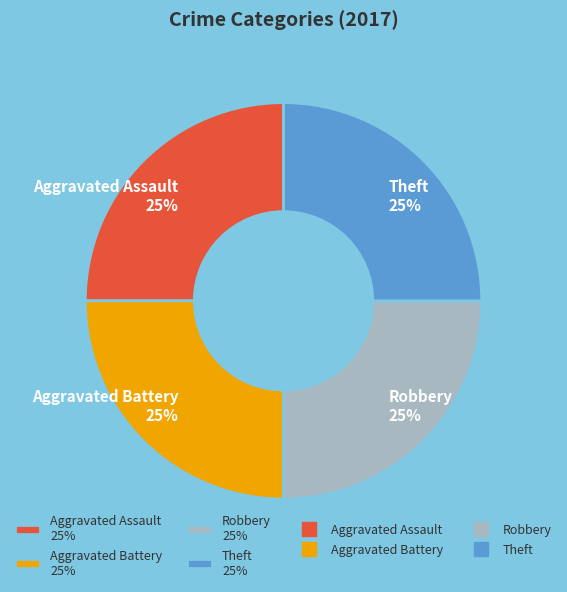

To the nearest percent, what portion does Aggravated Assault 25% represent?

25%